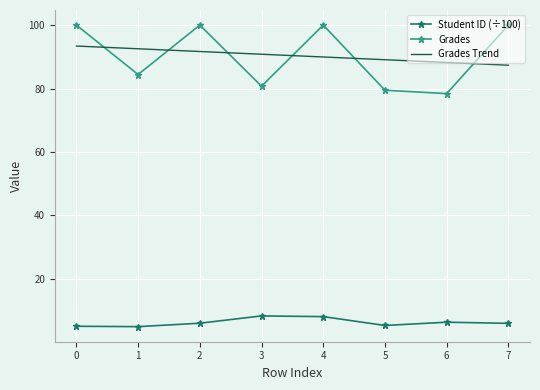

What is the minimum value for Student ID (÷100)?

5.0